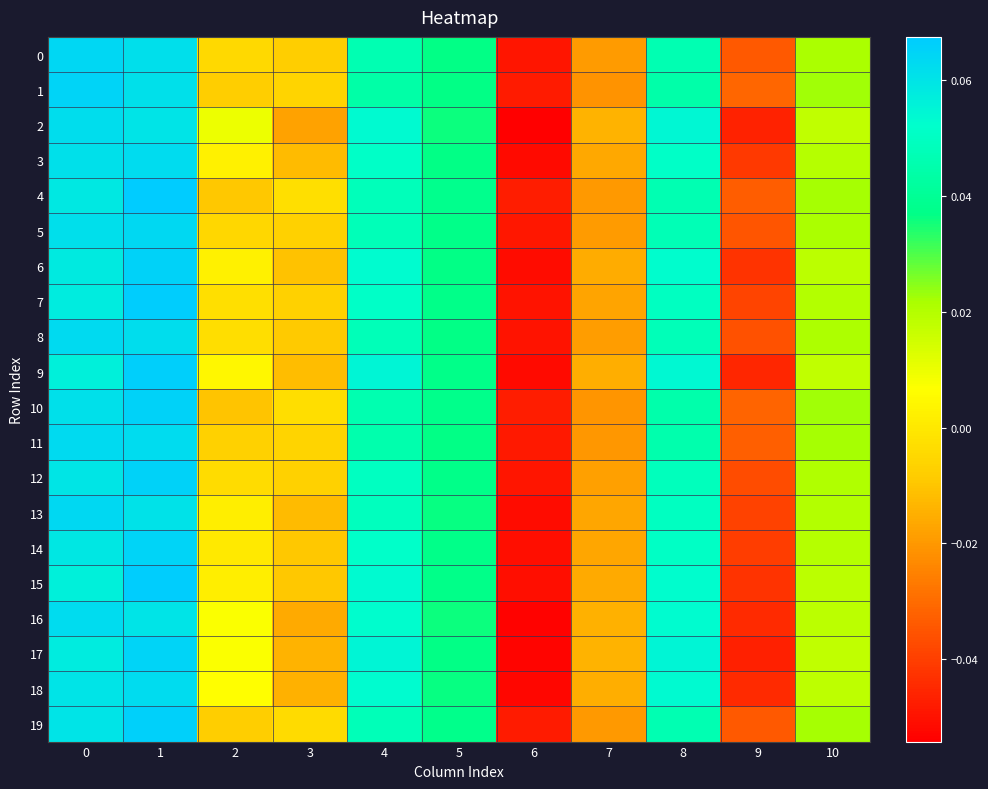

At how many categories does at least one series exceed 0?

7